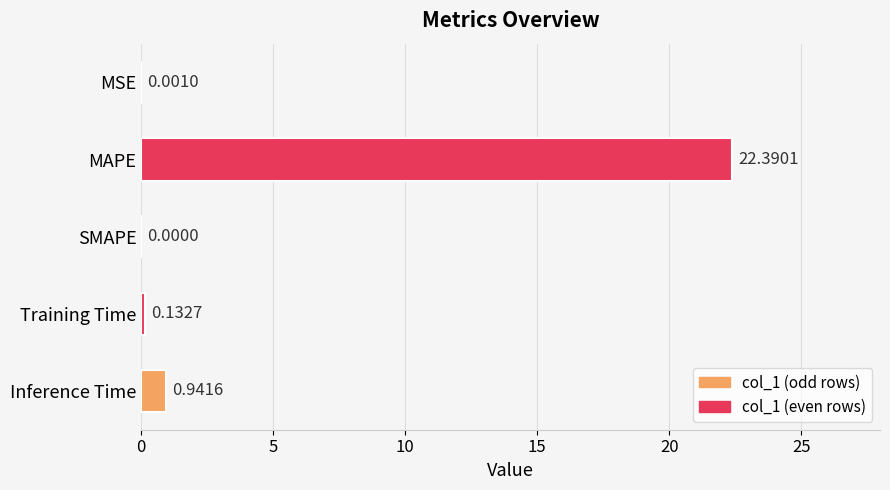

How many data points does each series have?

5